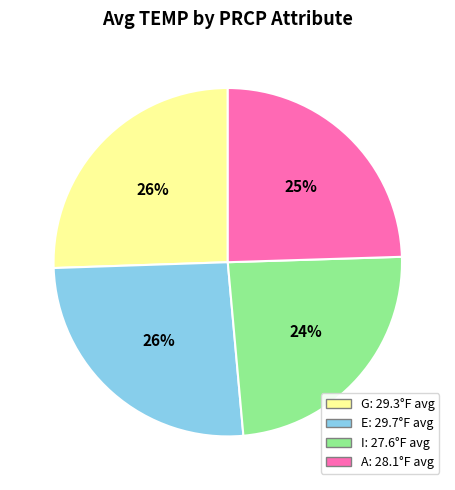

To the nearest percent, what is the average slice percentage?

25%